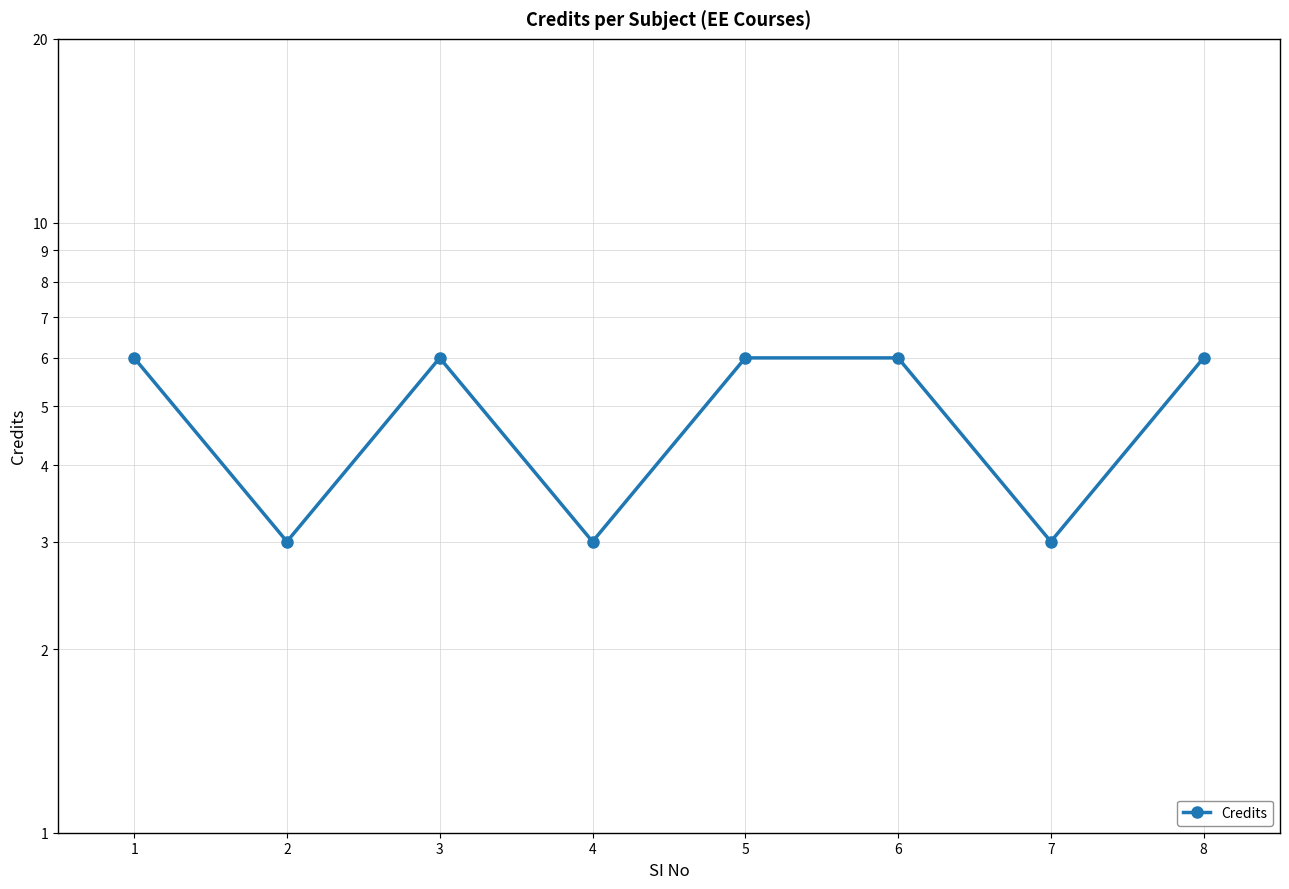

What is the average value?

5